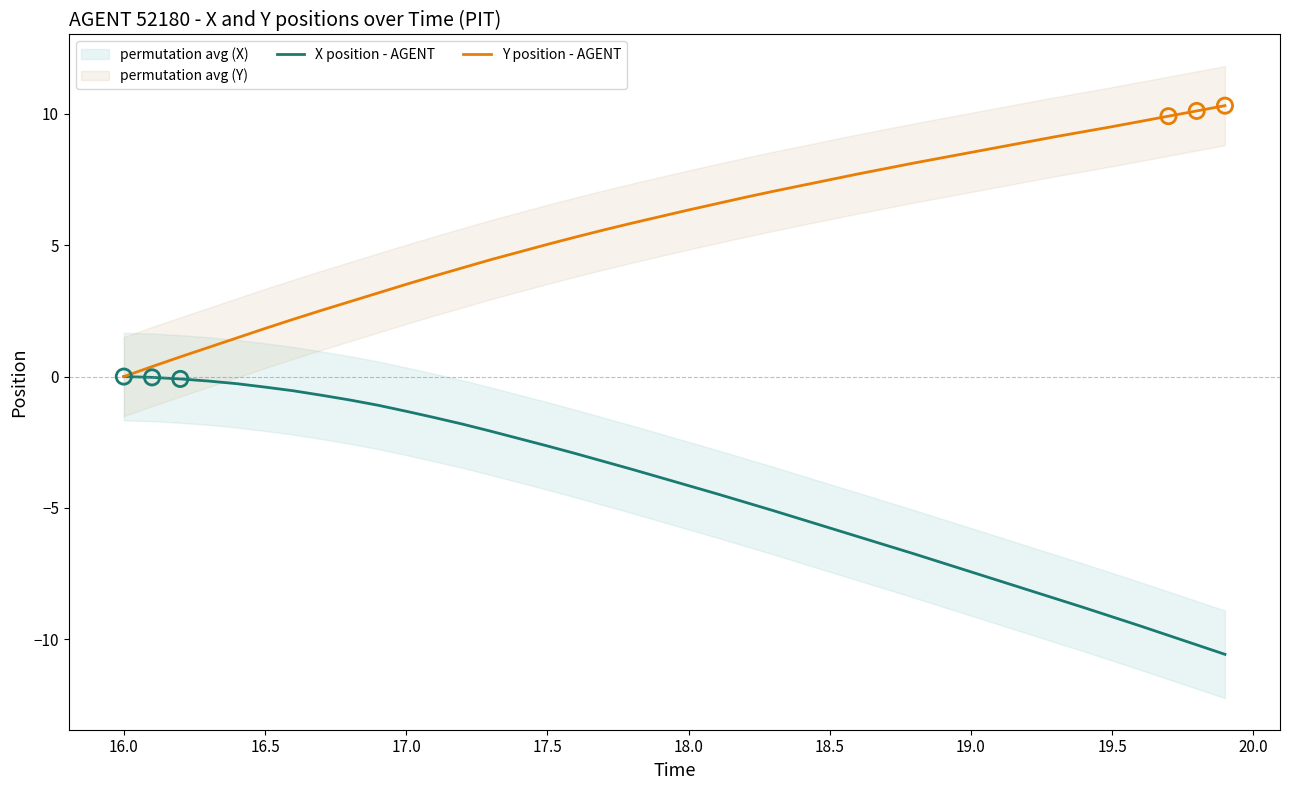

Which series contains the lowest Y value?

X position - AGENT